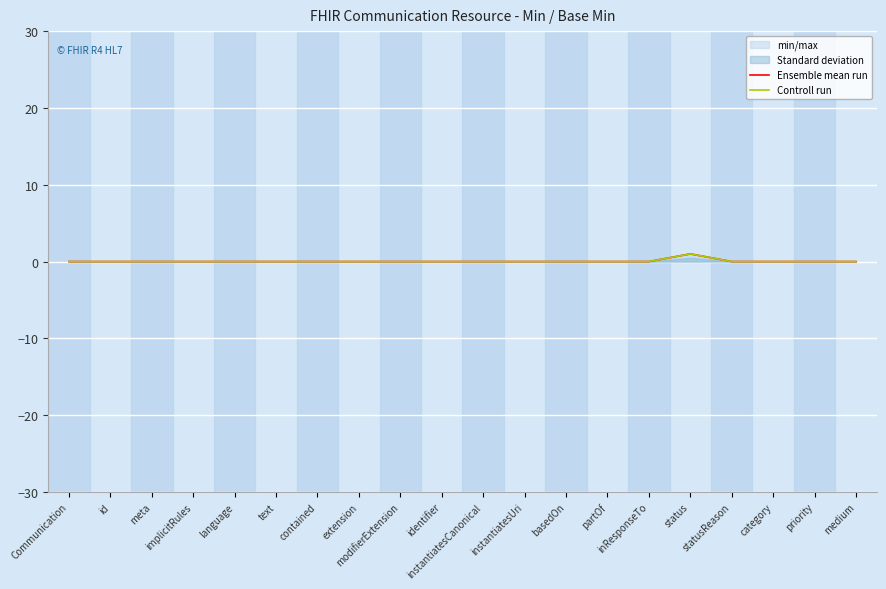

At how many categories does at least one series exceed 0?

1